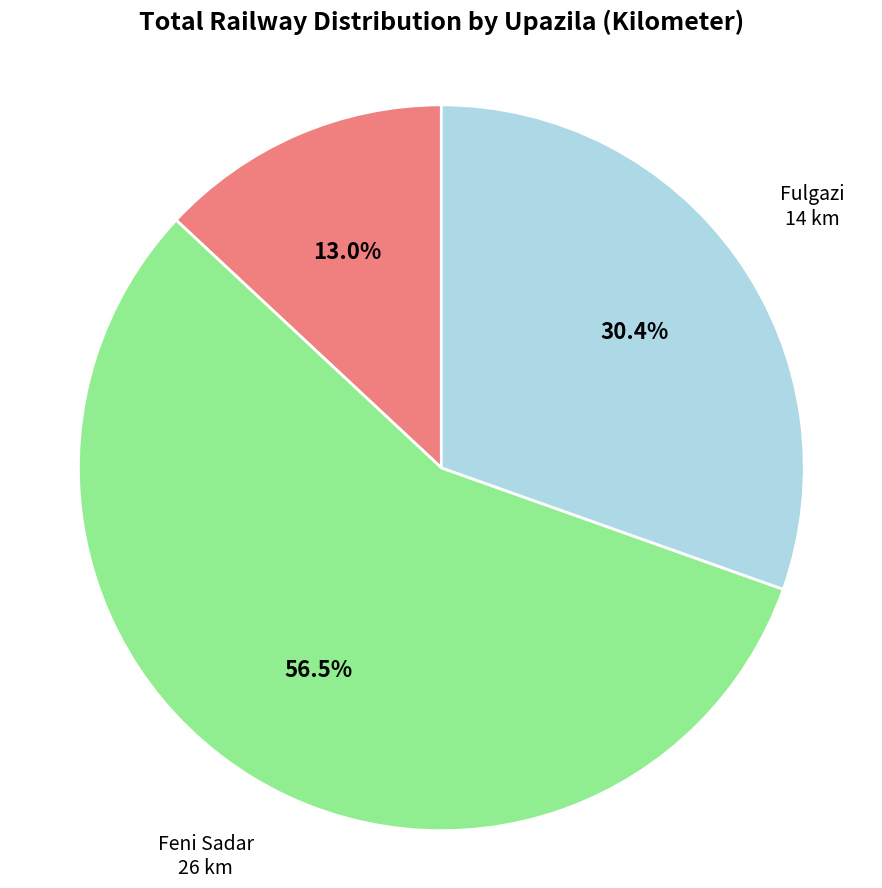

Which slice is the largest?

Feni Sadar